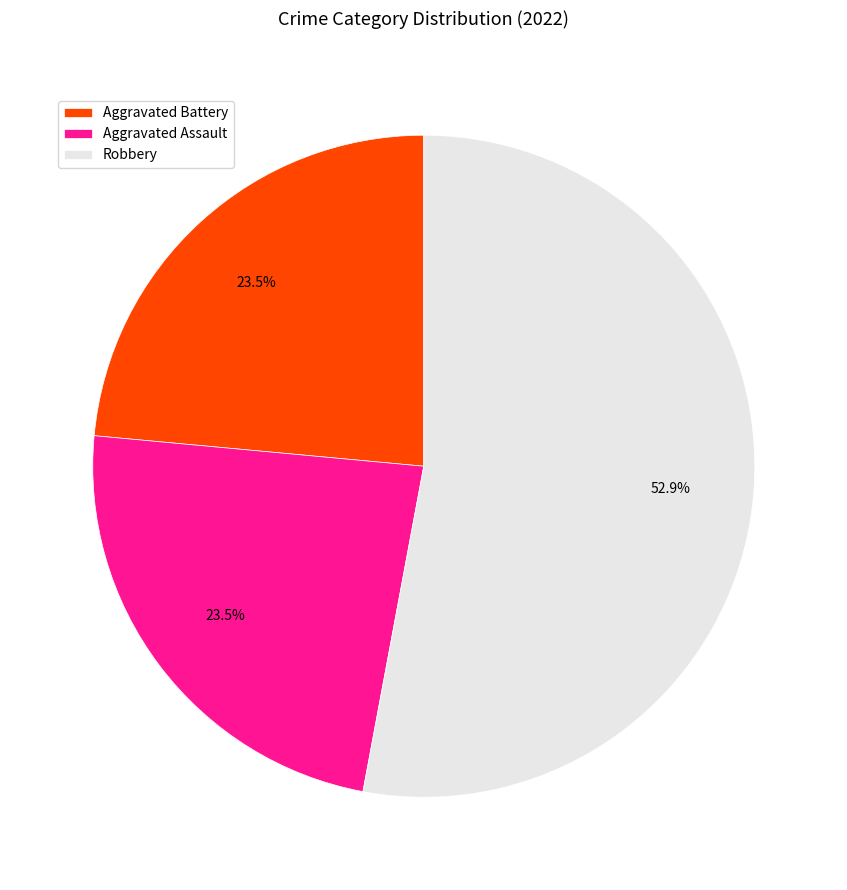

Count the number of slices in the pie.

3